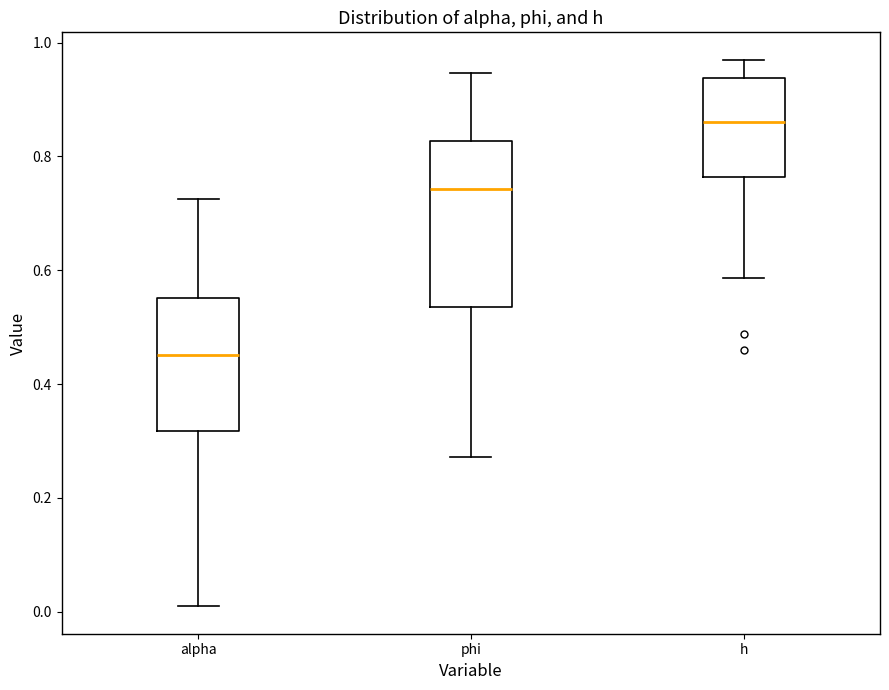

Reading left to right, read every box against the y-axis: the position of its median line, the range the box covers, and the ends of its whiskers. The values are not printed on the chart, so give them approximately, as read against the axis.

alpha: median 0.46, box 0.32 to 0.56, whiskers 0.00 to 0.72
phi: median 0.74, box 0.54 to 0.82, whiskers 0.28 to 0.94
h: median 0.86, box 0.76 to 0.94, whiskers 0.58 to 0.96